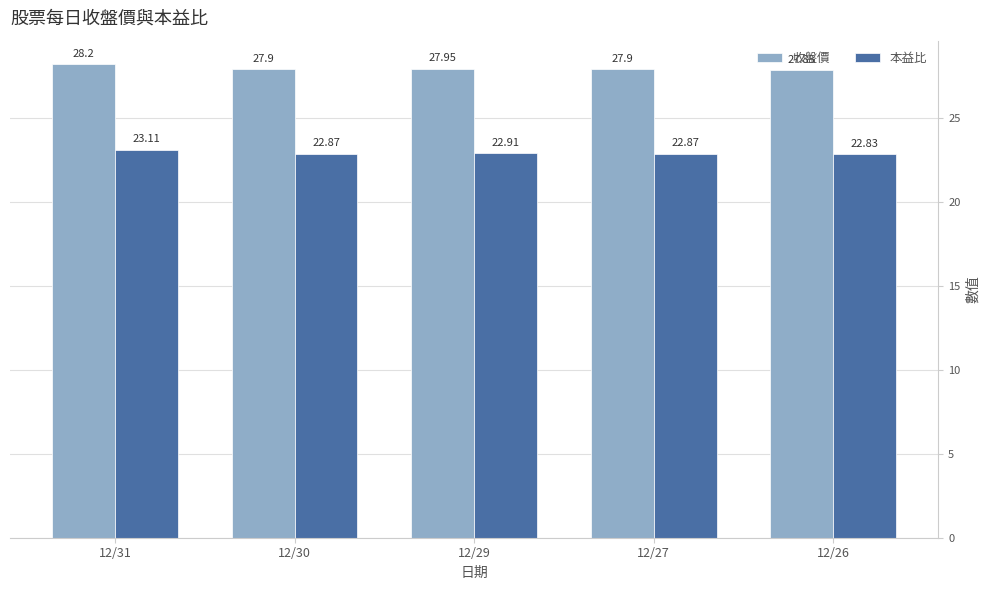

At which category is the sum across all series the highest?

12/31